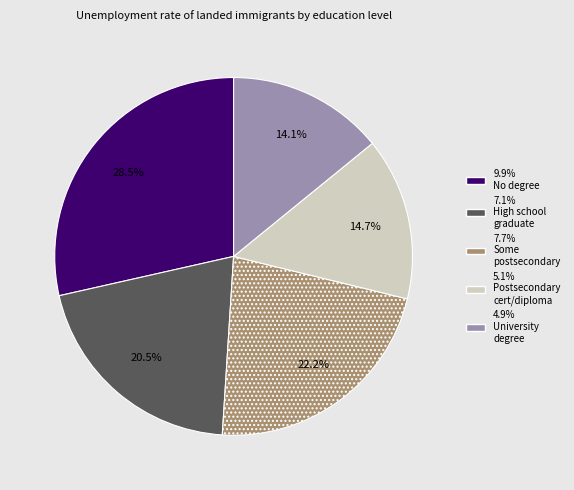

Does any single category account for the majority?

No